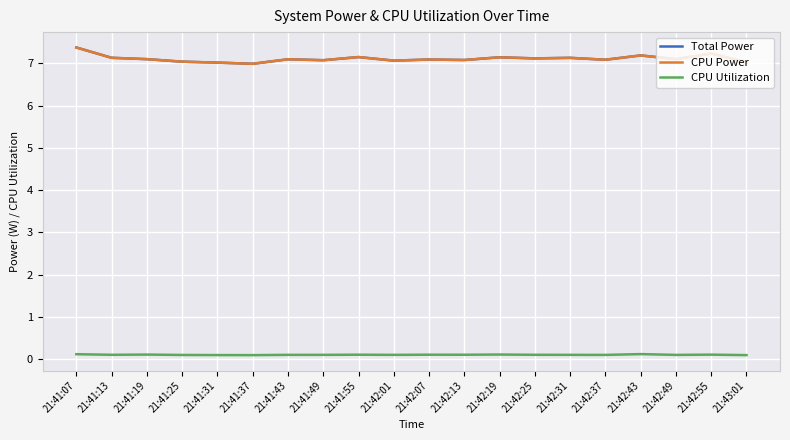

True or false: Total Power has a value of 12.5 at 21:41:49.

False